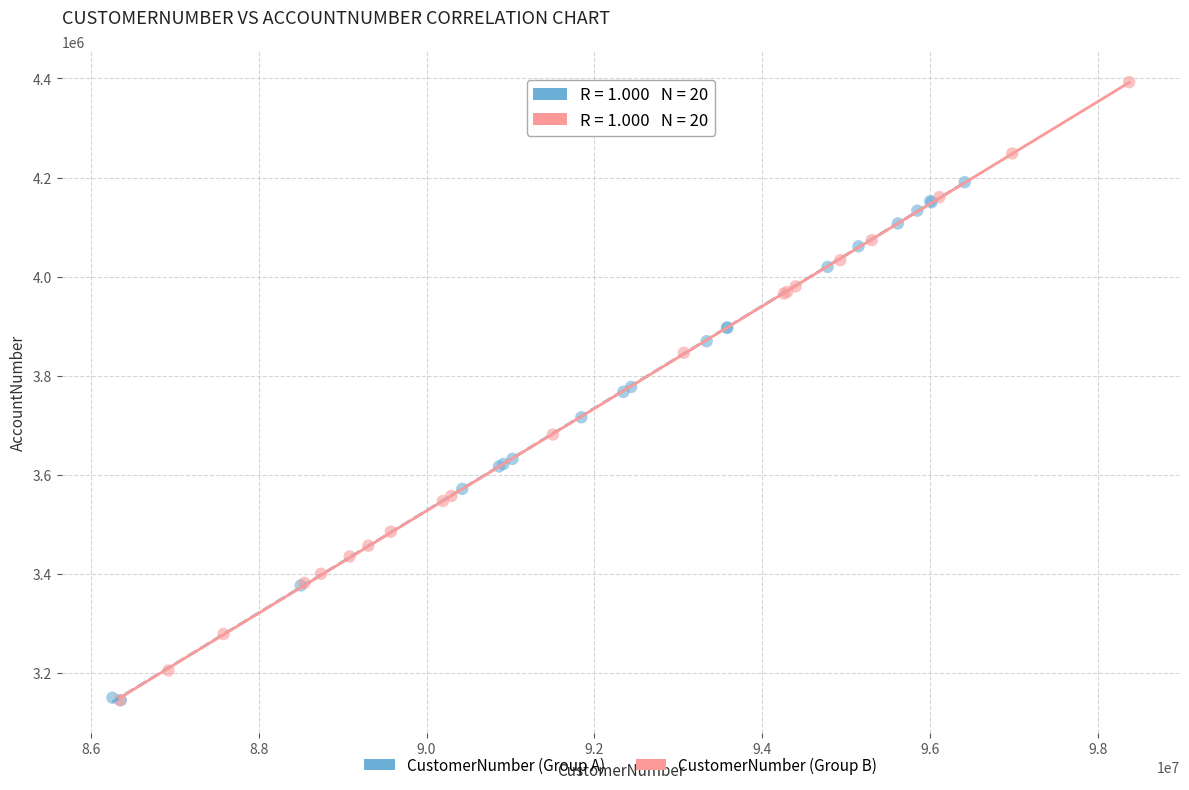

Which series reaches the maximum Y coordinate?

CustomerNumber (Group B)